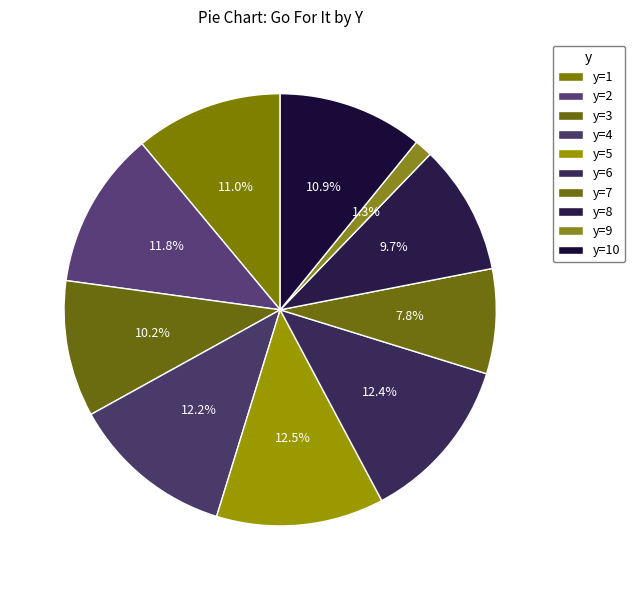

To the nearest percent, what is the difference between the y=8 and y=9 slice percentages?

8%